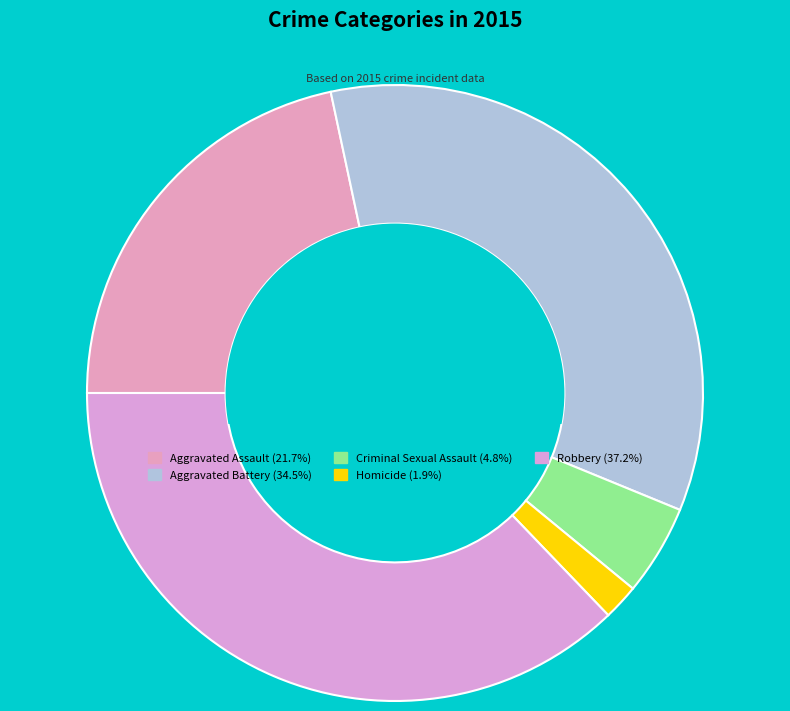

To the nearest percent, what percentage of the pie is Aggravated Battery?

35%